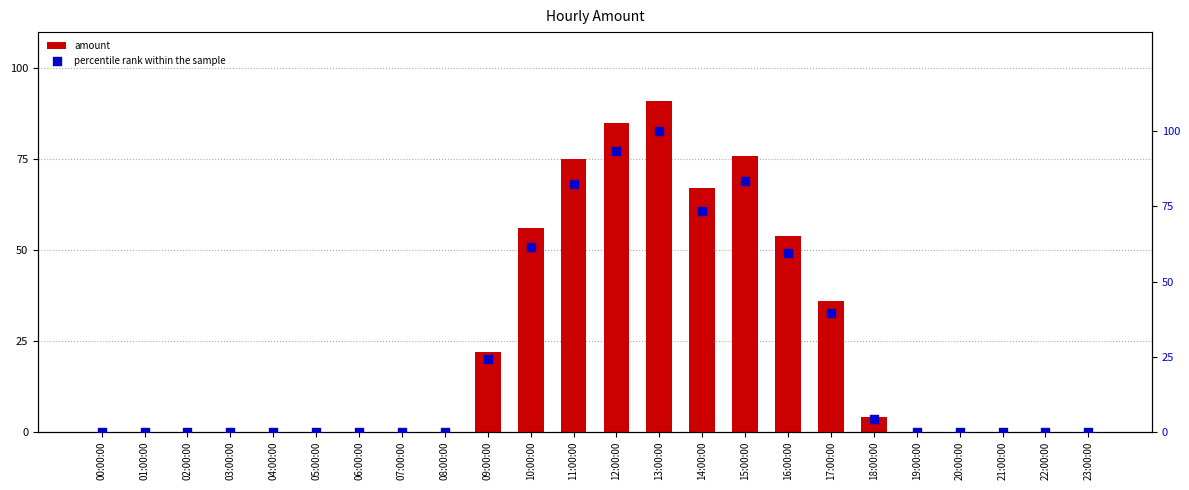

At how many categories does at least one series exceed 22?

9